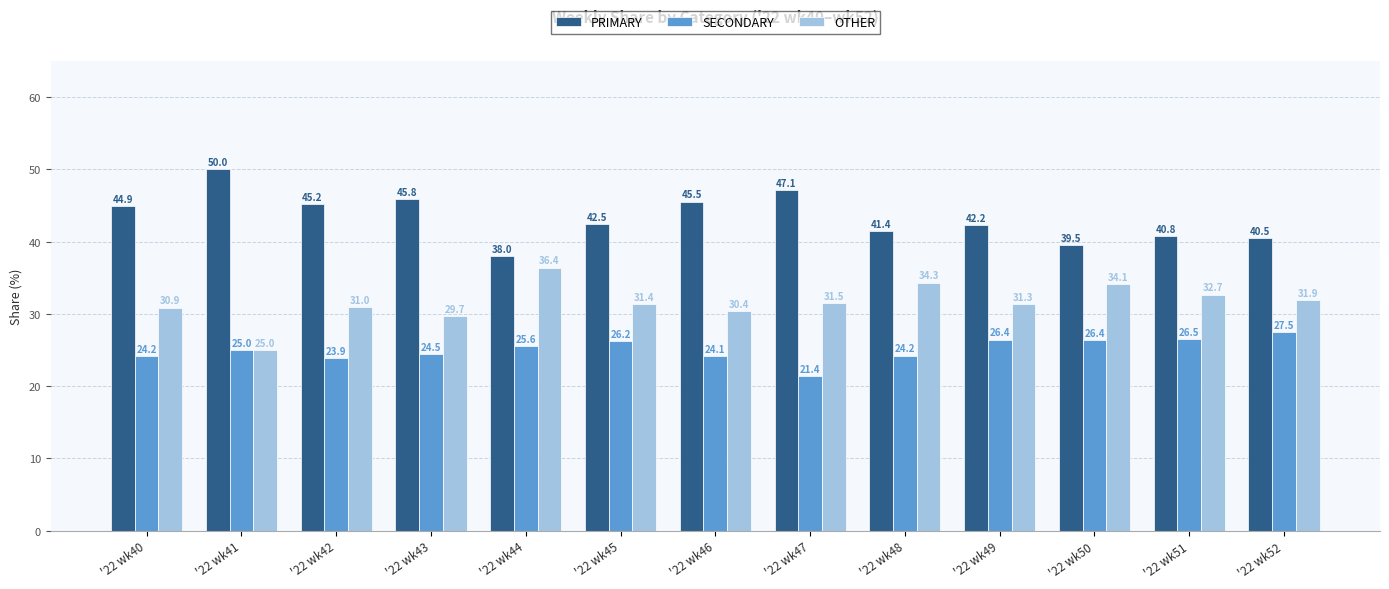

How many categories are shown in the chart?

13